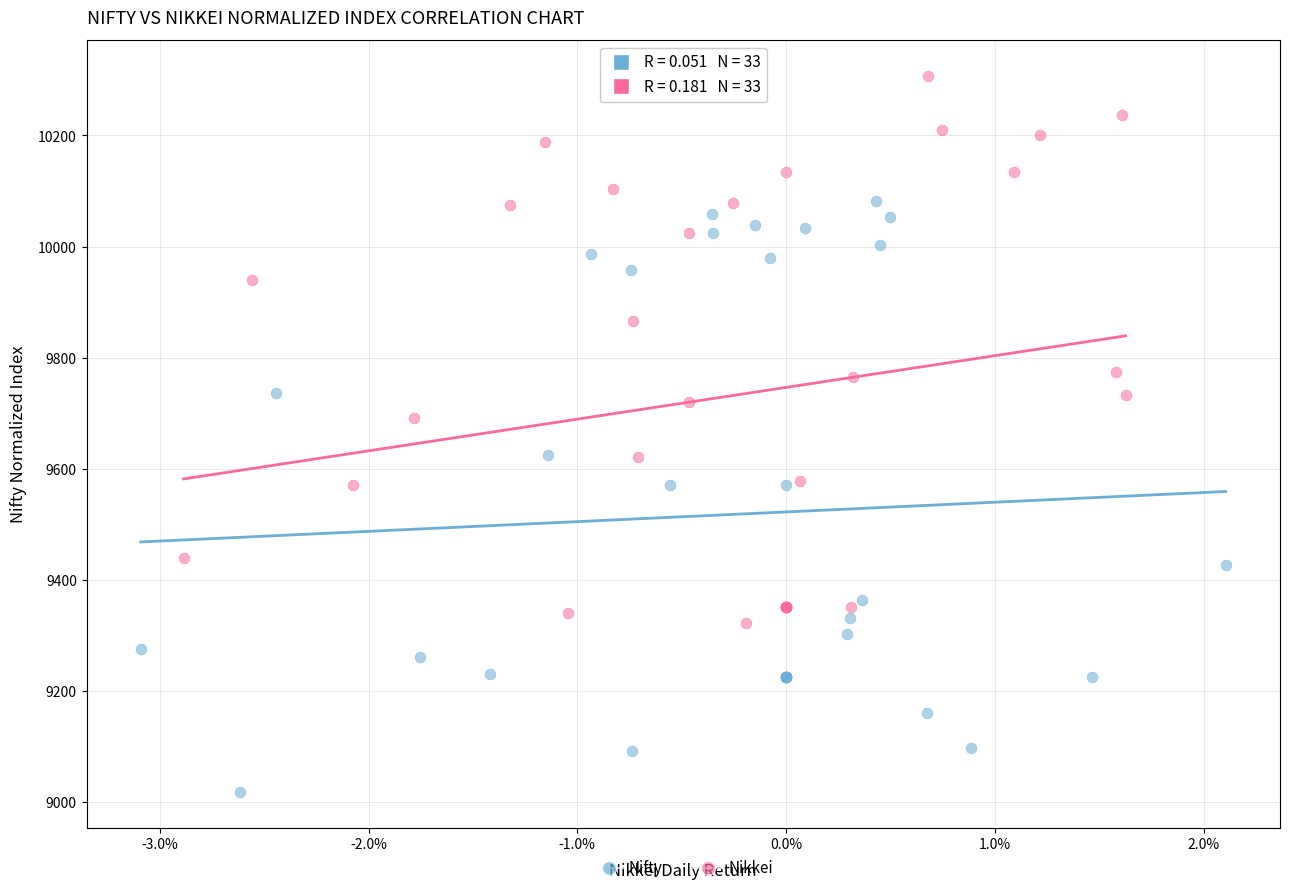

Which series contains the lowest Y value?

Nifty